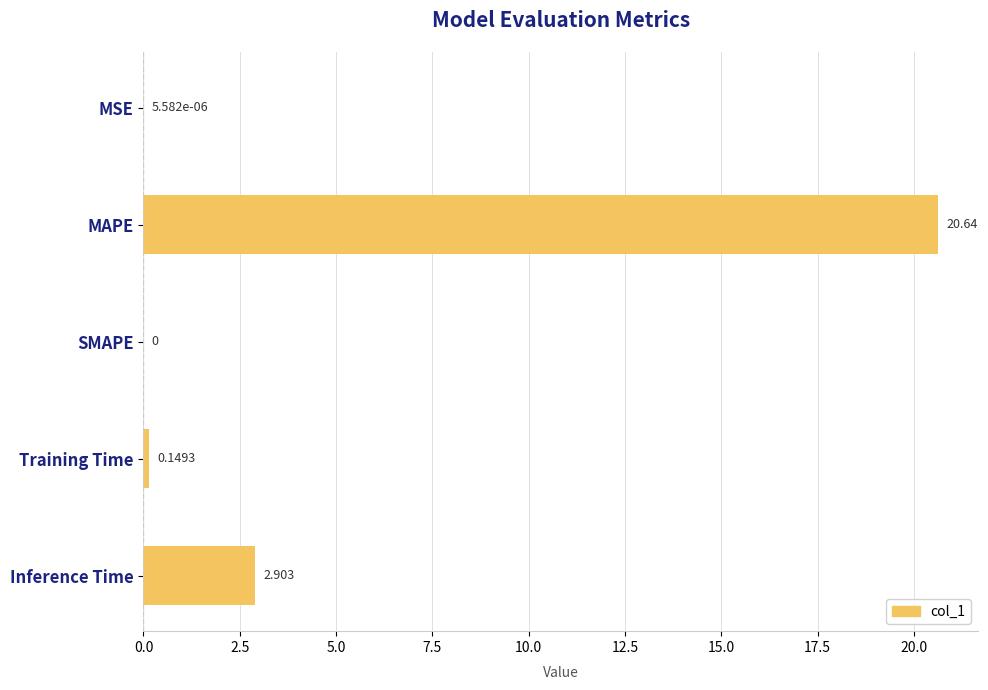

Between Inference Time and MAPE, which is larger?

MAPE